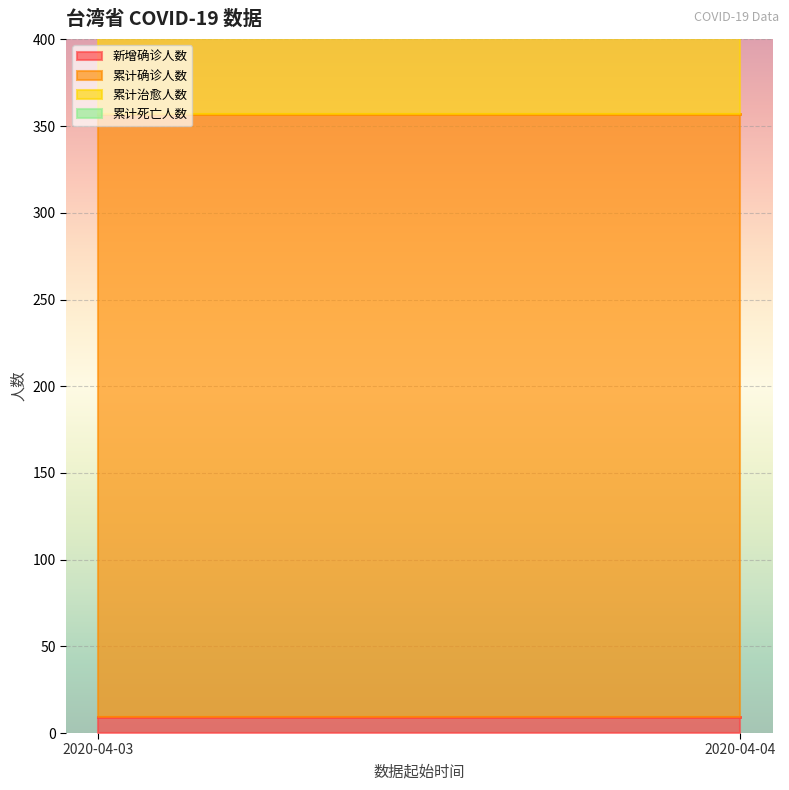

How many series are shown in this chart?

4